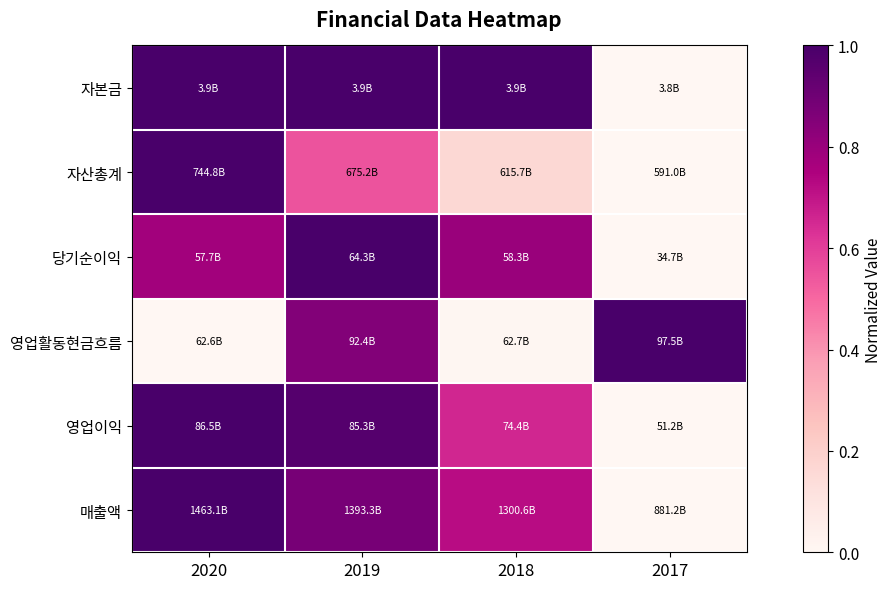

Between 2018 and 2017, which is larger?

2018